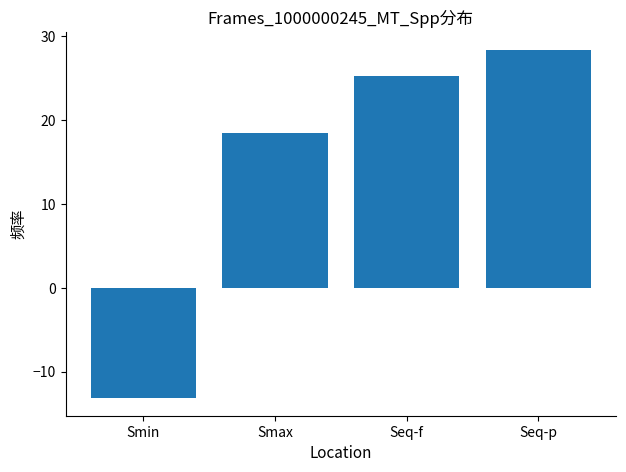

What is the sum of the values at Smax and Seq-p?

47.0